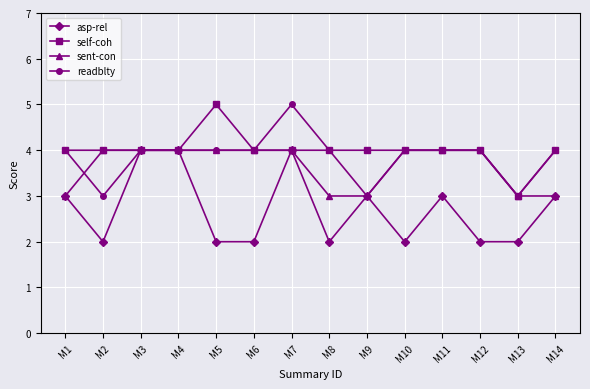

Reading left to right, what are all the values shown in this chart?

asp-rel: 3	2	4	4	2	2	4	2	3	2	3	2	2	3
self-coh: 4	4	4	4	5	4	4	4	4	4	4	4	3	4
sent-con: 3	4	4	4	4	4	4	3	3	4	4	4	3	3
readblty: 4	3	4	4	4	4	5	4	3	4	4	4	3	4